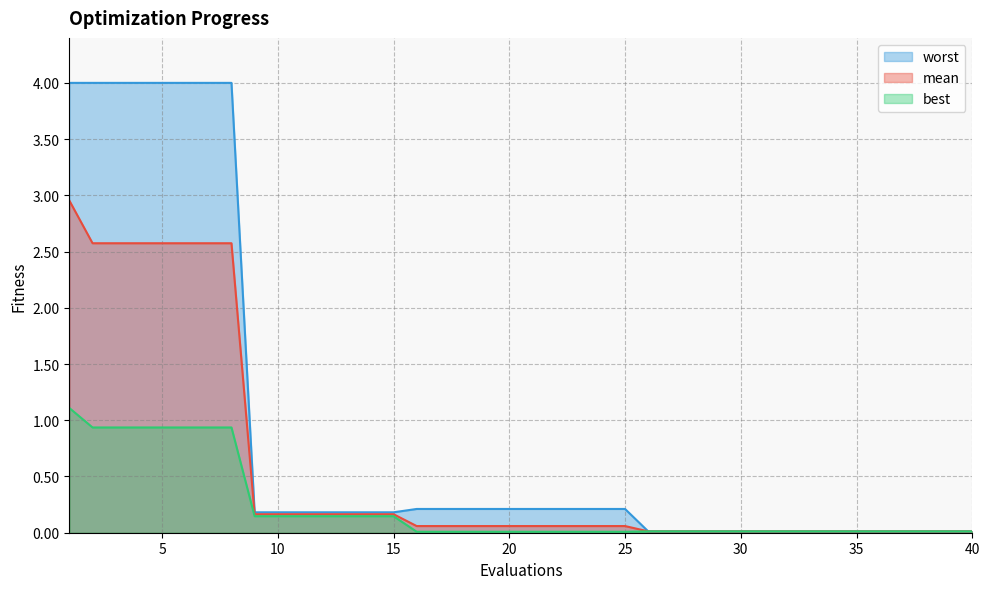

Is it true that mean equals 0.0 at 34?

True